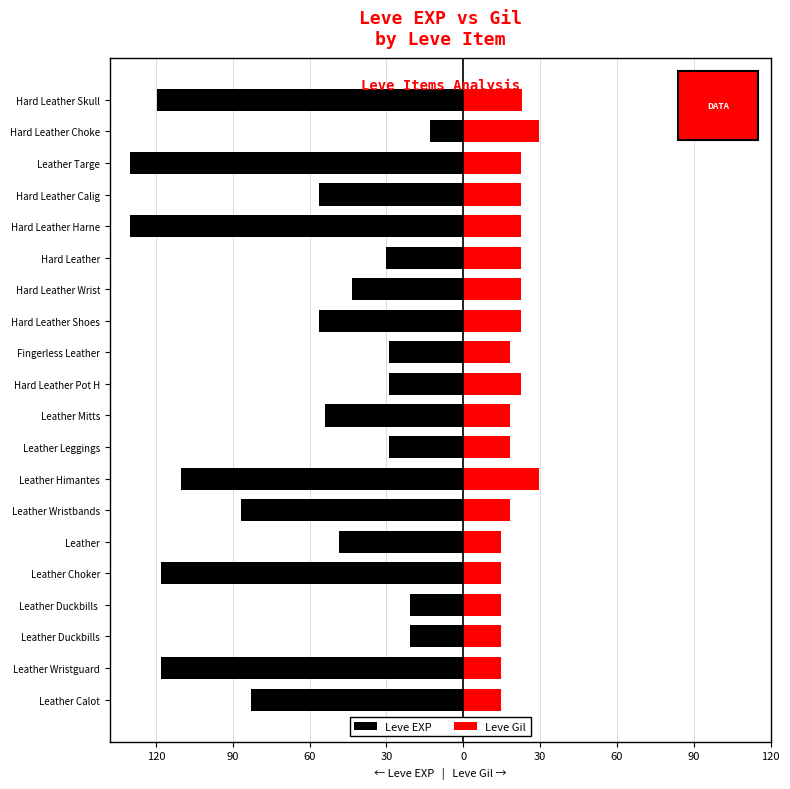

What is the difference between the highest and lowest values at Leather Mitts?

72.2